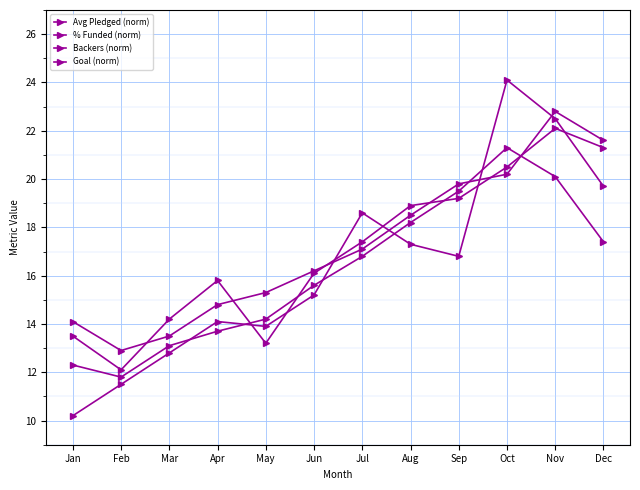

Which series ends up on top after the final intersection of Avg Pledged (norm) and Goal (norm)?

Goal (norm)